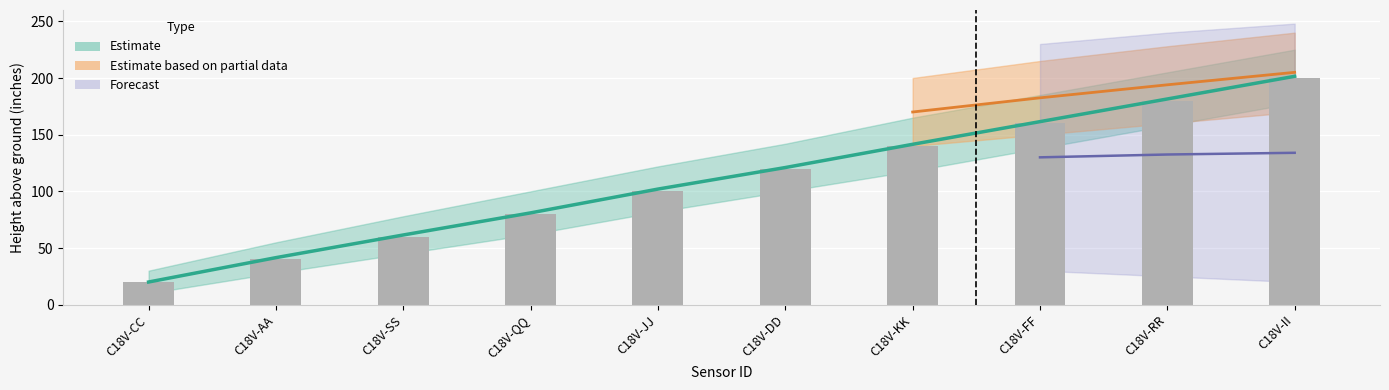

At which label is the value closest to 110?

C18V-JJ